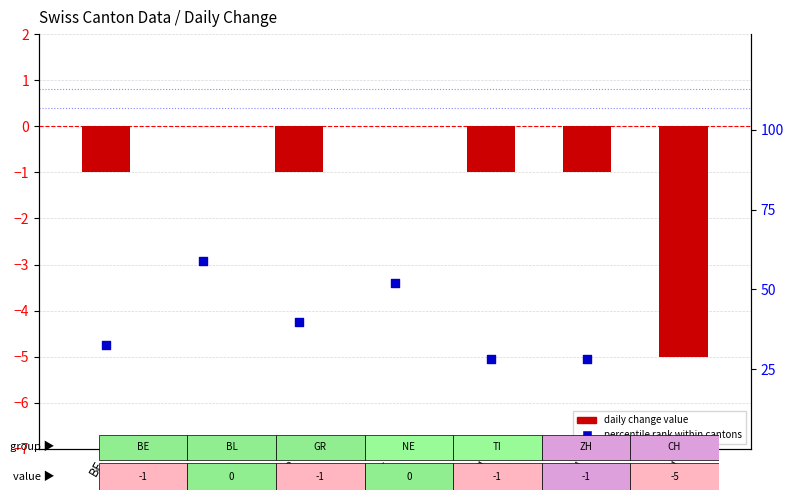

At how many categories does at least one series exceed 12?

6